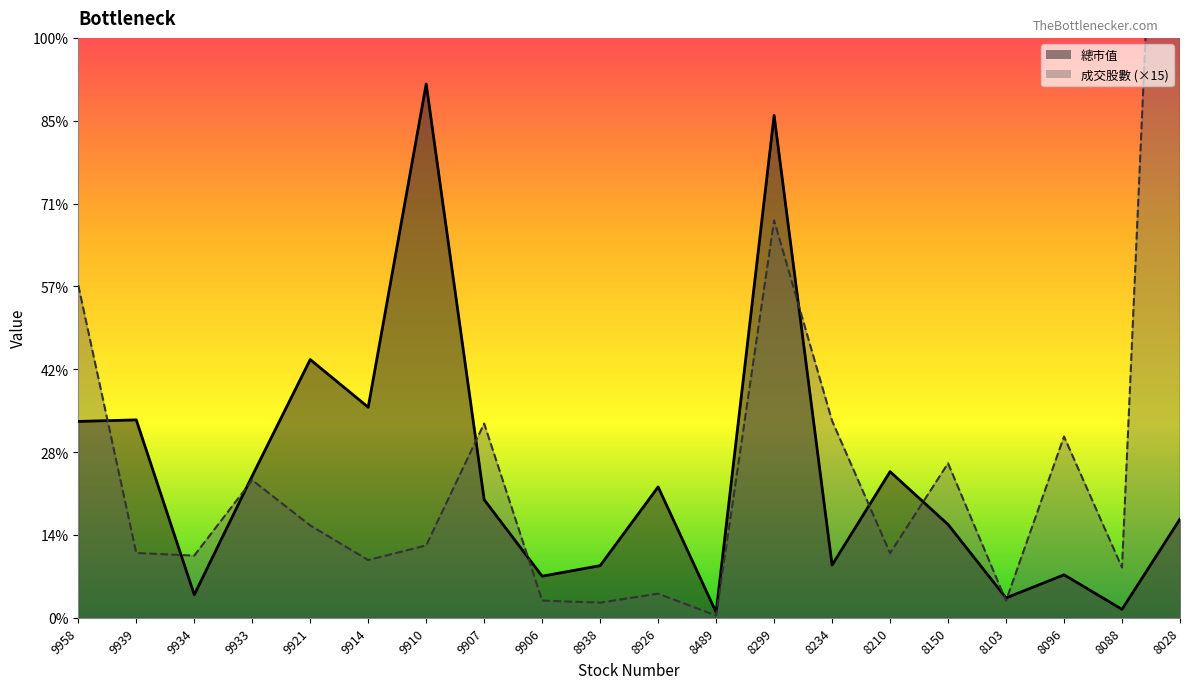

How many intersections are there between 總市值 and 成交股數?

10